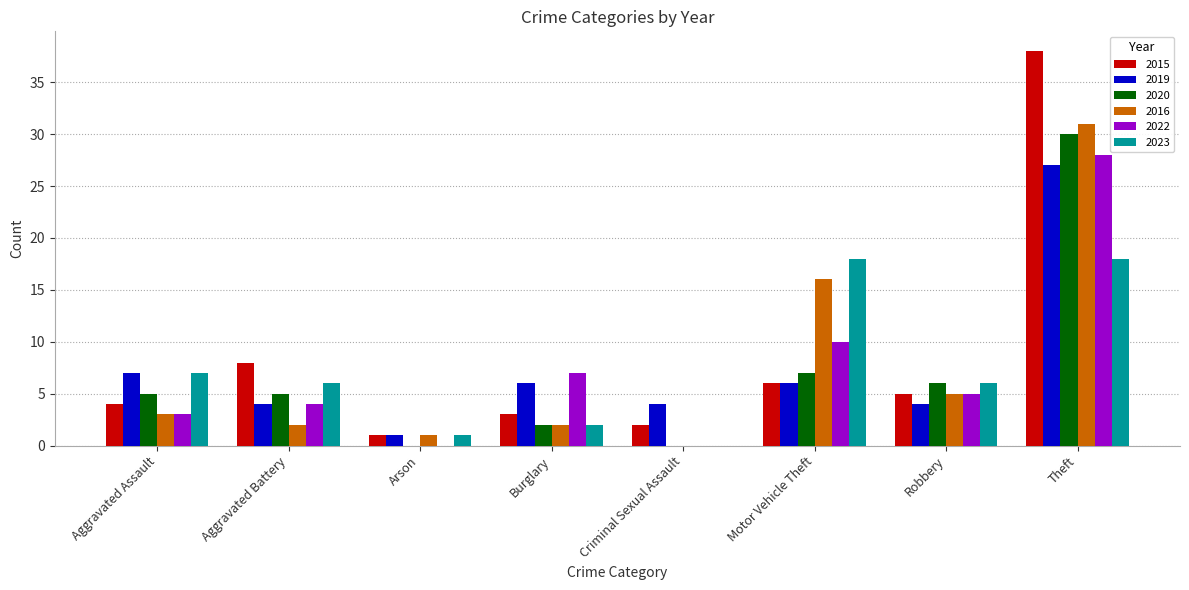

At which category is the sum across all series the highest?

Theft